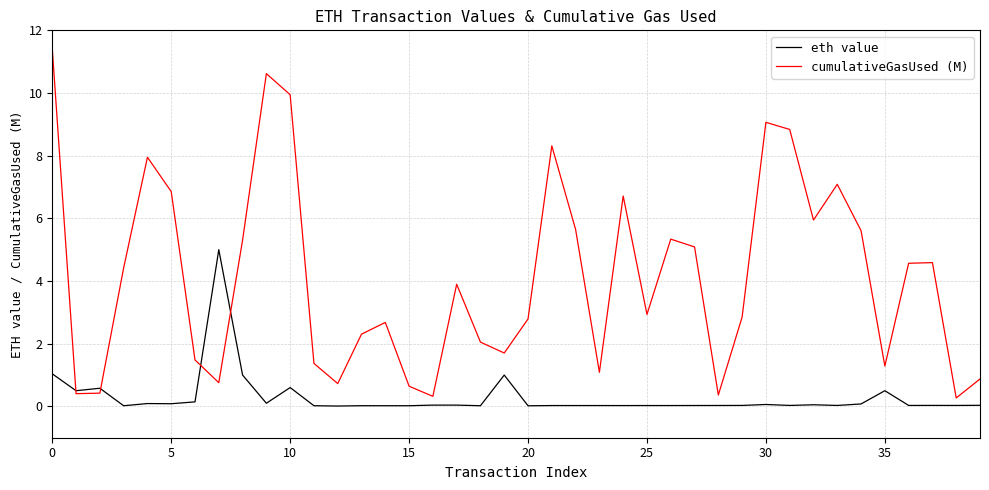

Rank the series by their maximum value, from lowest to highest.

eth value, cumulativeGasUsed (M)